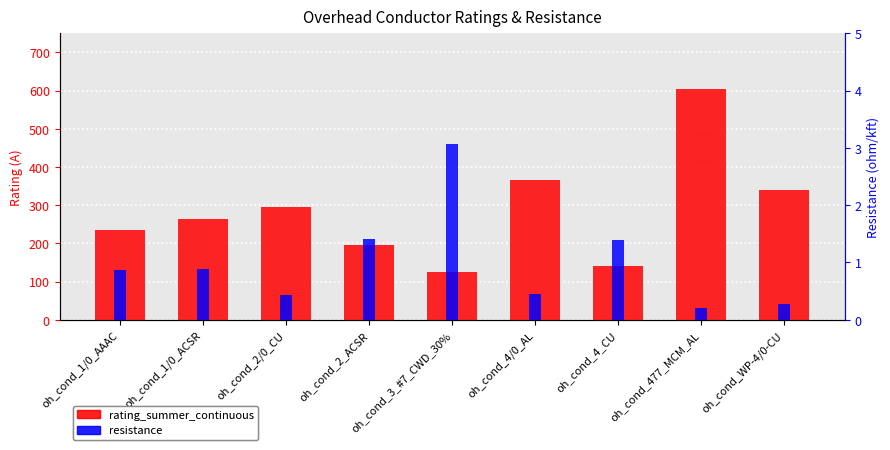

What is the difference between the maximum and minimum values in the resistance series?

2.9